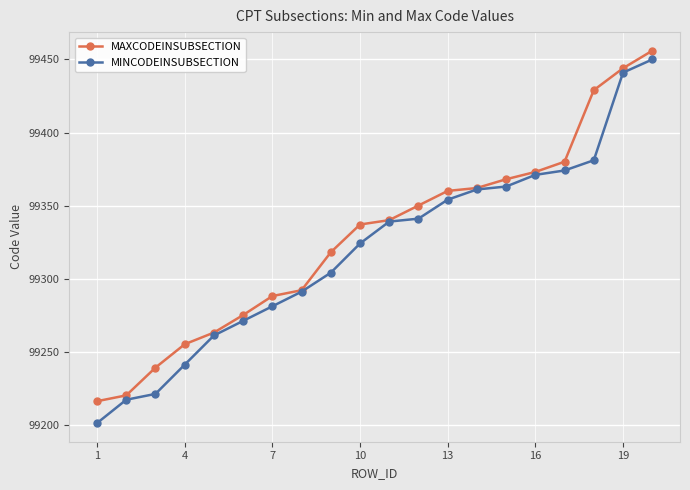

What is the value of the MAXCODEINSUBSECTION point at the 7th from the left?

99288